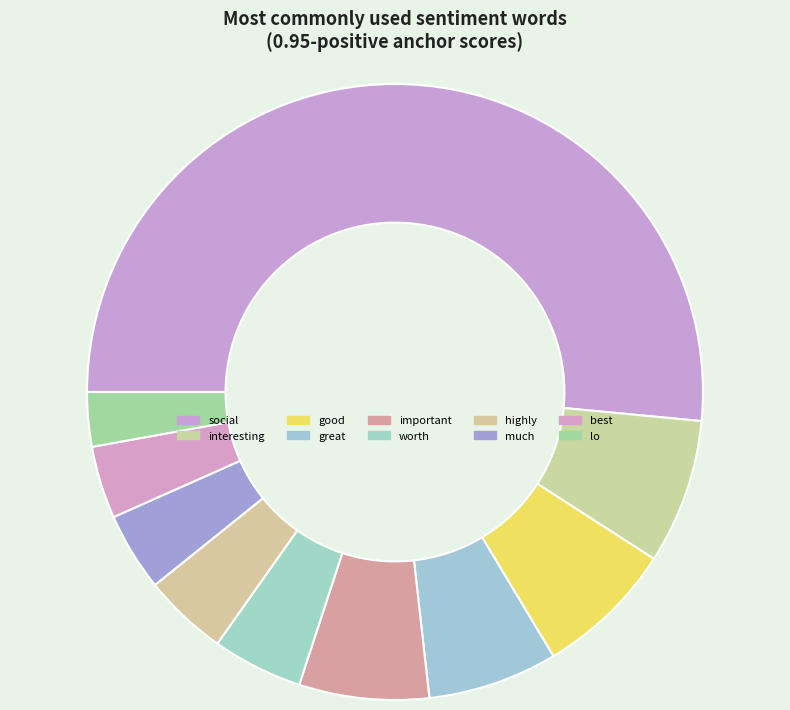

How many segments does this pie chart have?

10